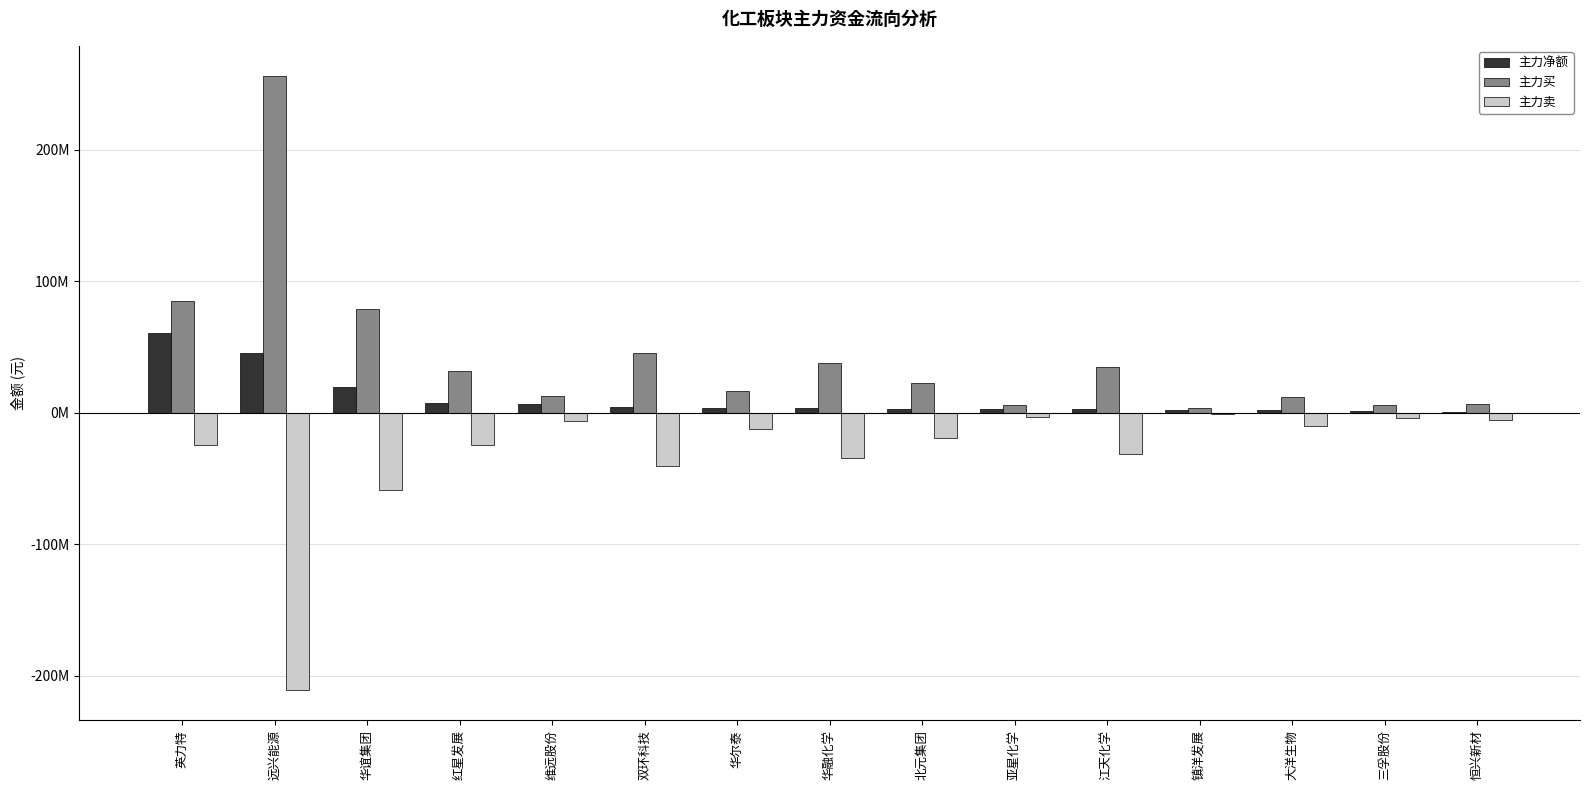

What is the difference between the maximum and minimum values in the 主力买 series?

252143057